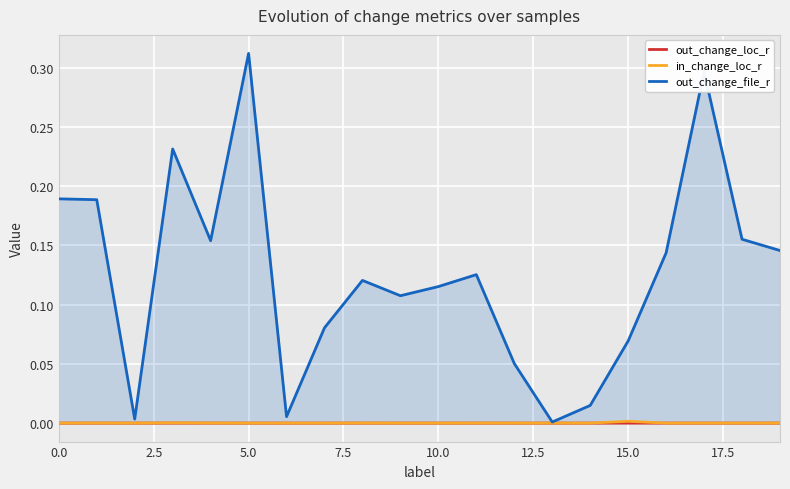

True or false: out_change_loc_r has a value of 0.0 at 15.0.

True